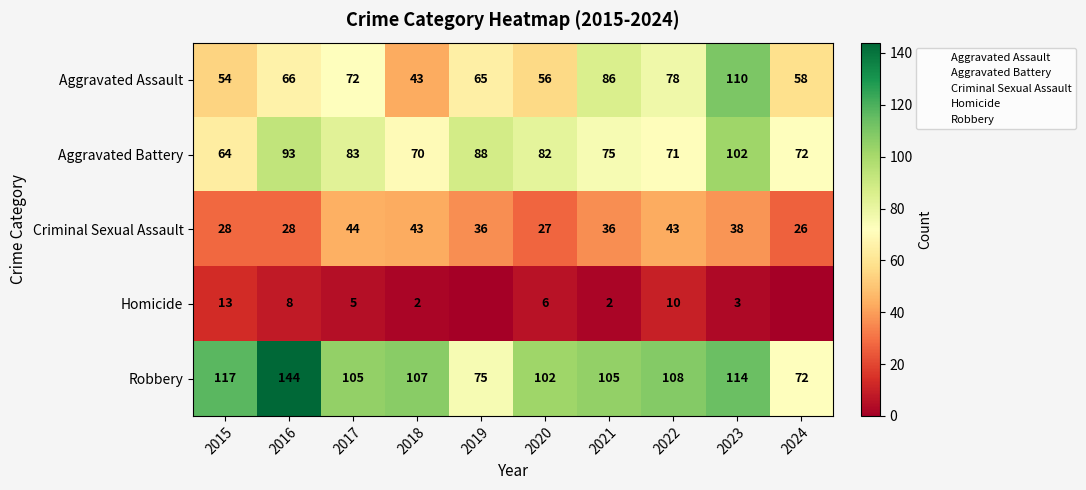

Rank the series at 2020 from lowest to highest value.

Homicide, Criminal Sexual Assault, Aggravated Assault, Aggravated Battery, Robbery